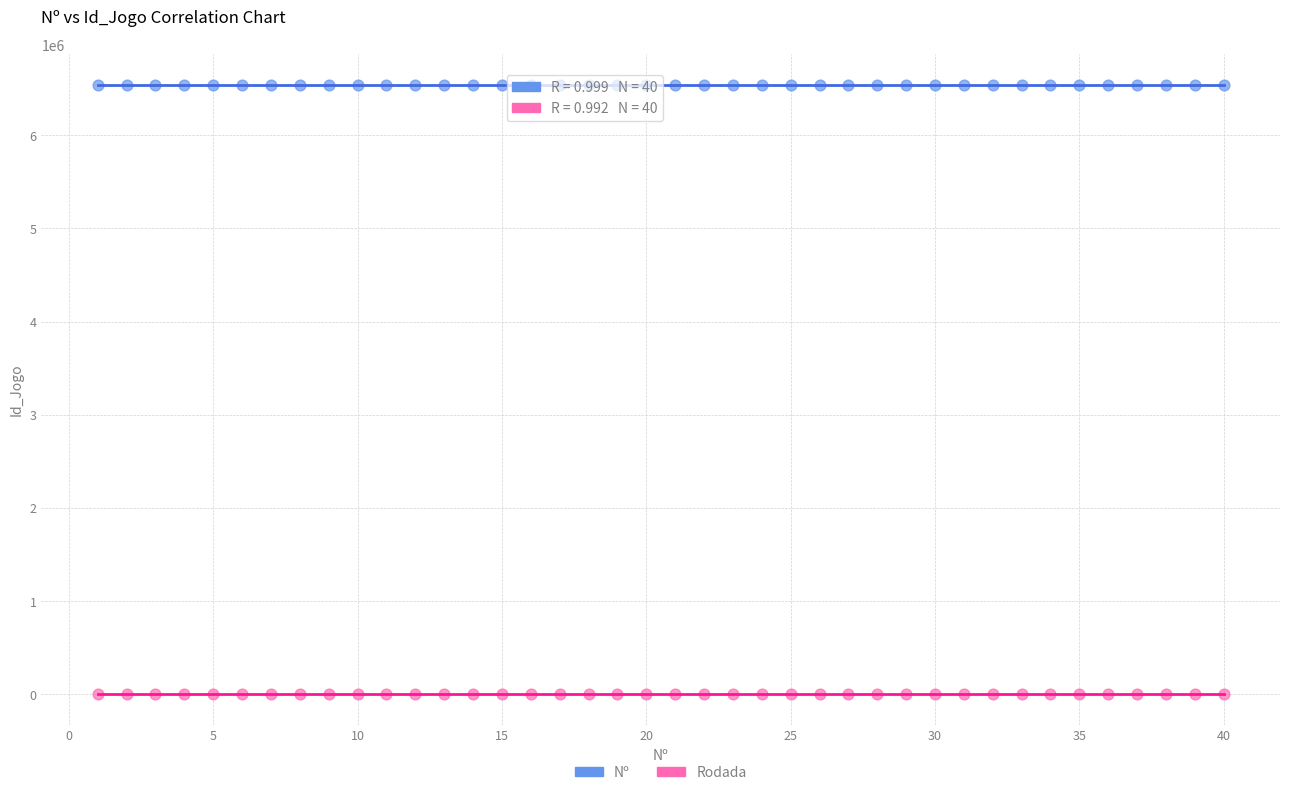

Across all data points, what is the range of X values (max minus min)?

39